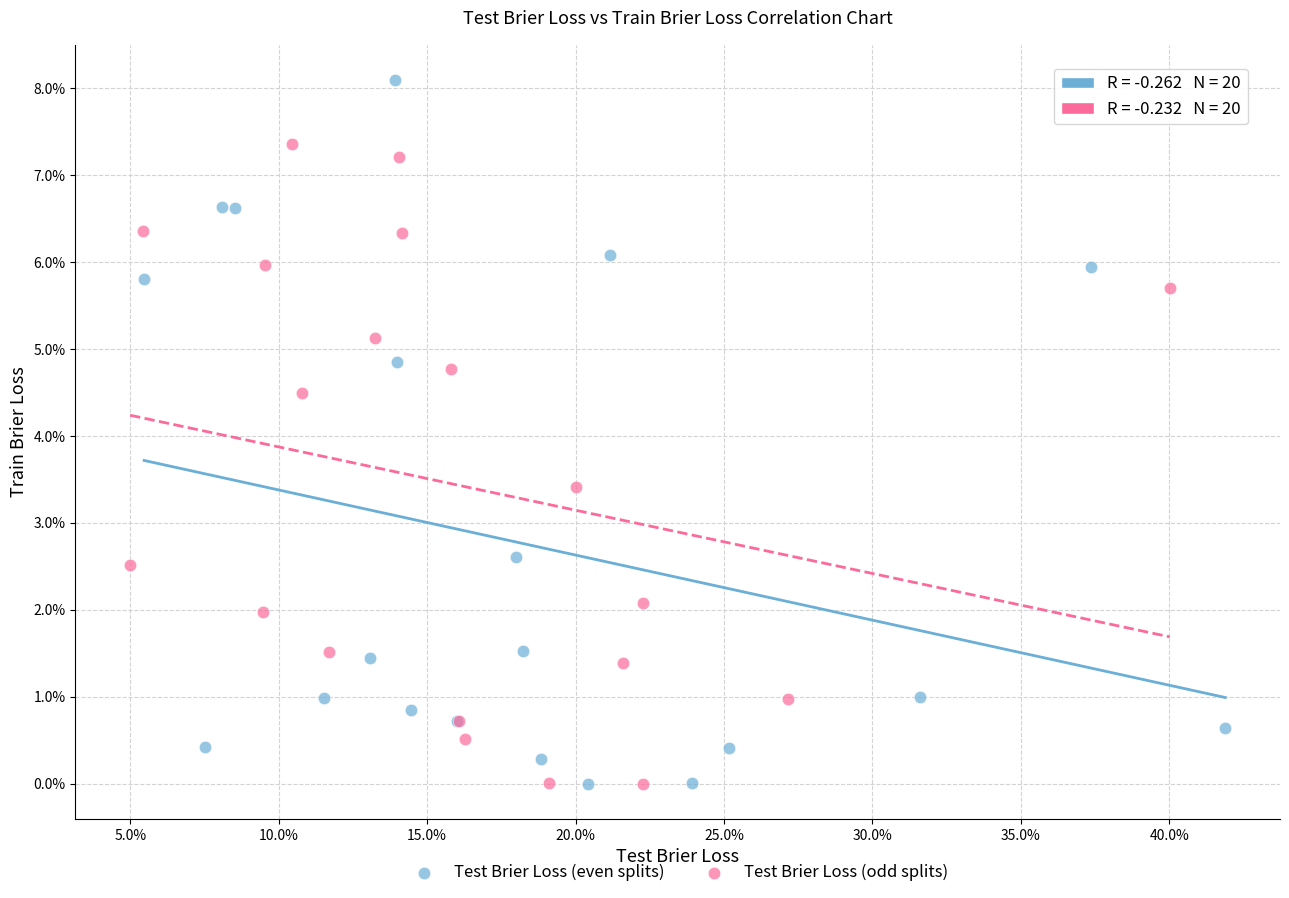

What are all the series names shown in the legend?

Test Brier Loss (even splits), Test Brier Loss (odd splits)